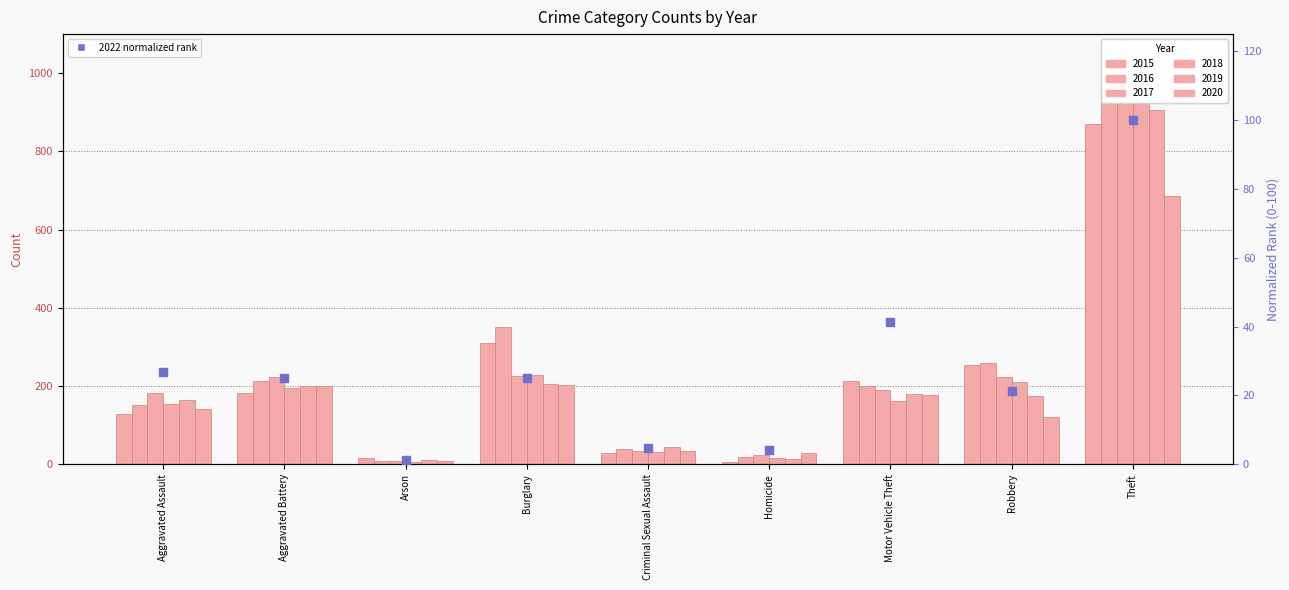

What is the change in value from Burglary to Homicide?

-21.0